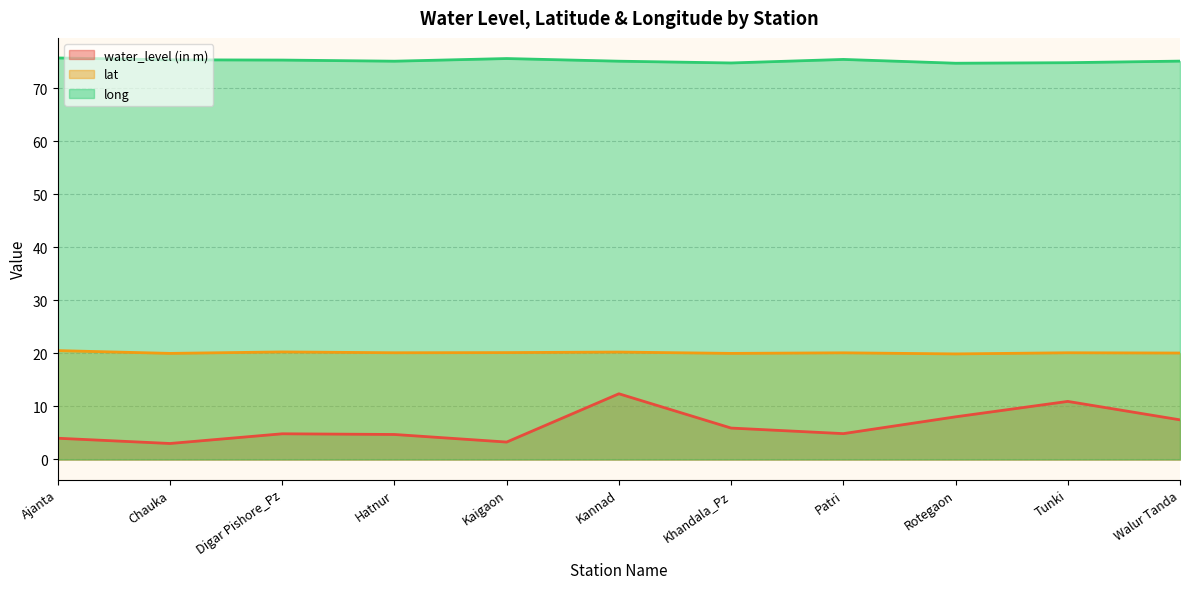

Reading left to right, what are all the values shown in this chart?

water_level (in m): 4.0	3.0	4.8	4.7	3.3	12.4	5.9	4.9	8.1	11.0	7.5
lat: 20.5	20.0	20.3	20.1	20.2	20.3	20.0	20.1	19.9	20.1	20.1
long: 75.7	75.4	75.3	75.1	75.6	75.1	74.8	75.5	74.8	74.8	75.2